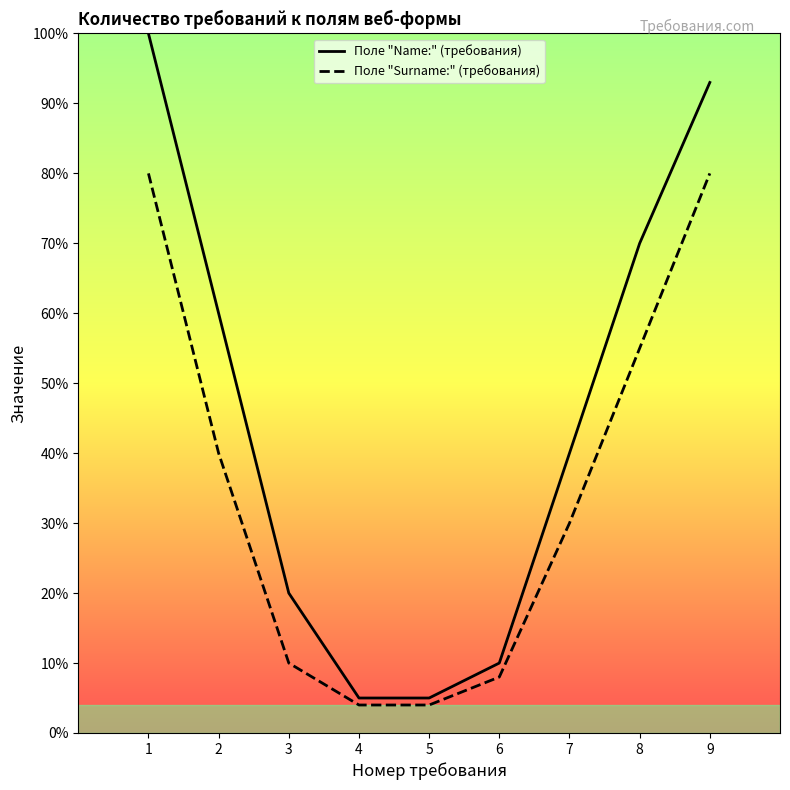

Is this an area chart (filled region under the line)?

No